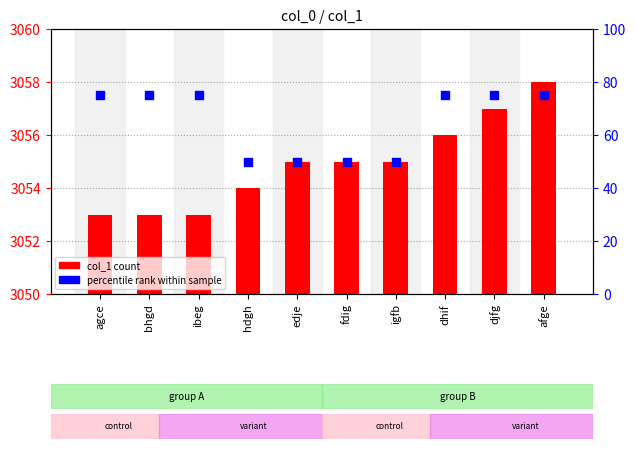

What is the total value across all series at edje?

3105